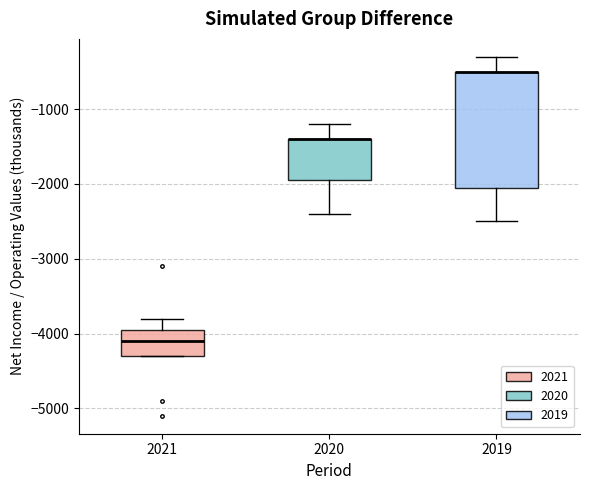

Comparing the boxes themselves (not the whiskers), which one is the tallest?

2019